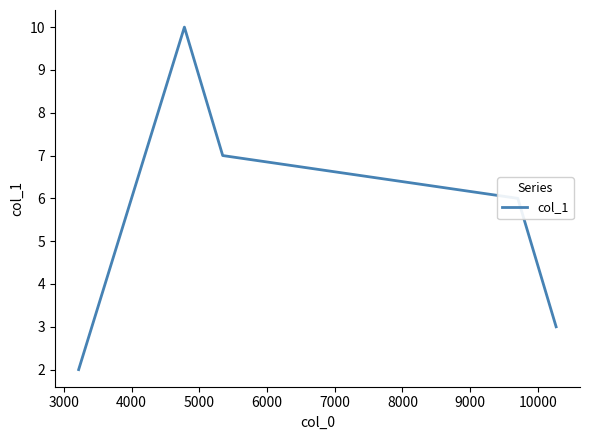

What is the sum of all values?

28